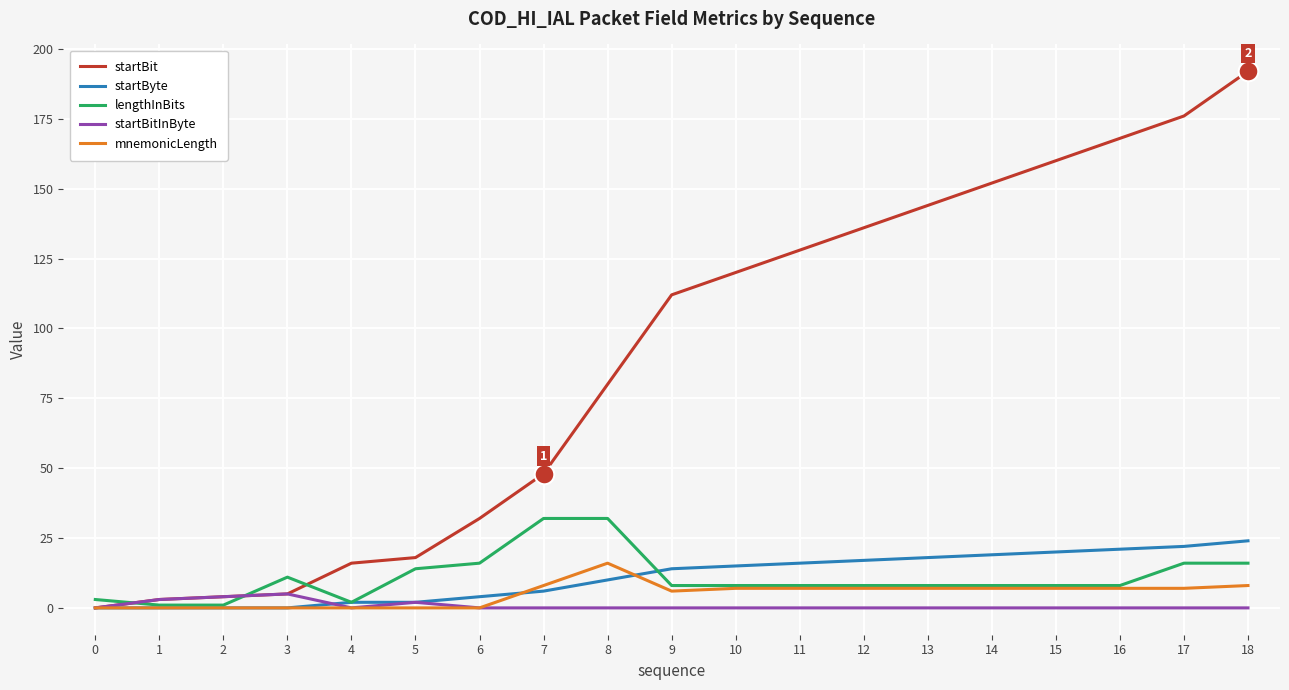

At how many categories does at least one series exceed 69?

11